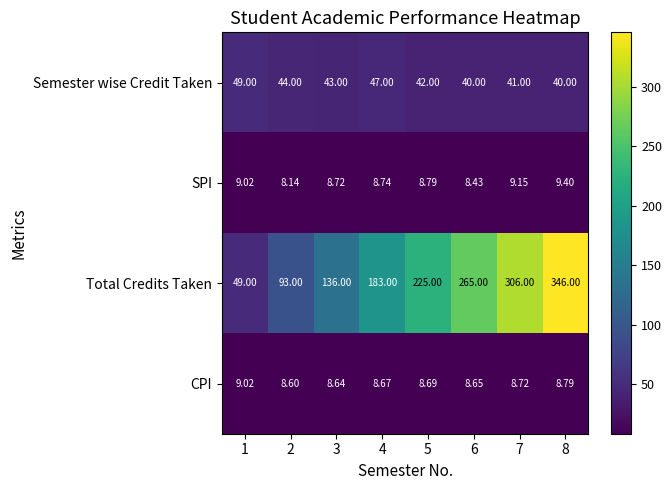

Which series has the largest total across all categories?

Total Credits Taken